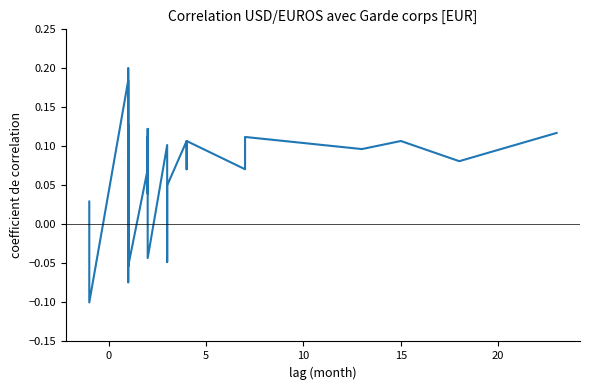

What is the label of the 37th point from the right?

10